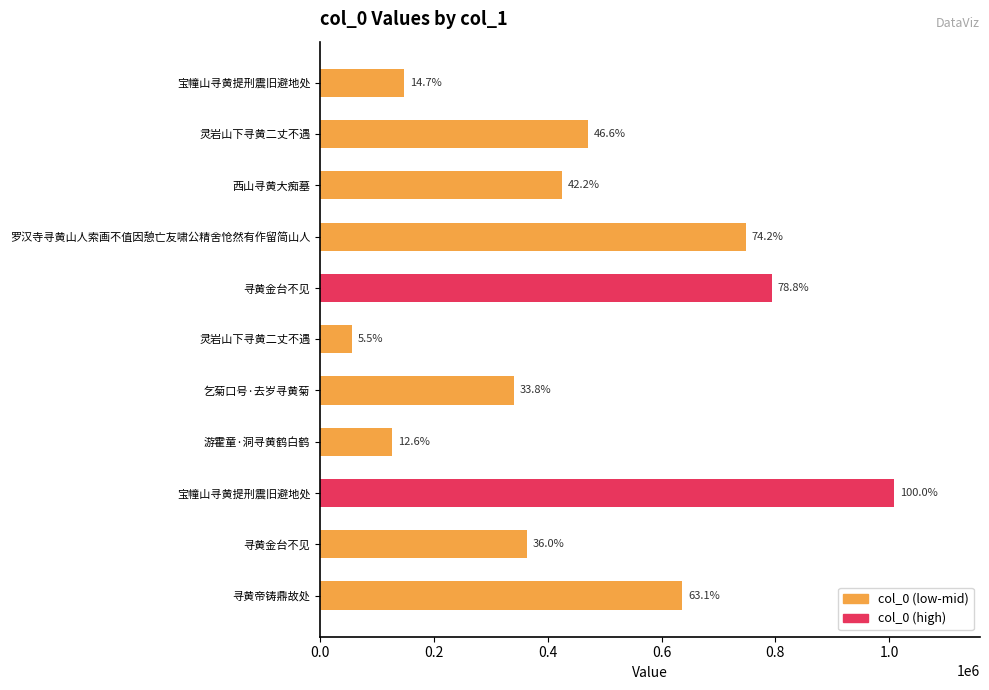

What is the smallest value displayed?

55382